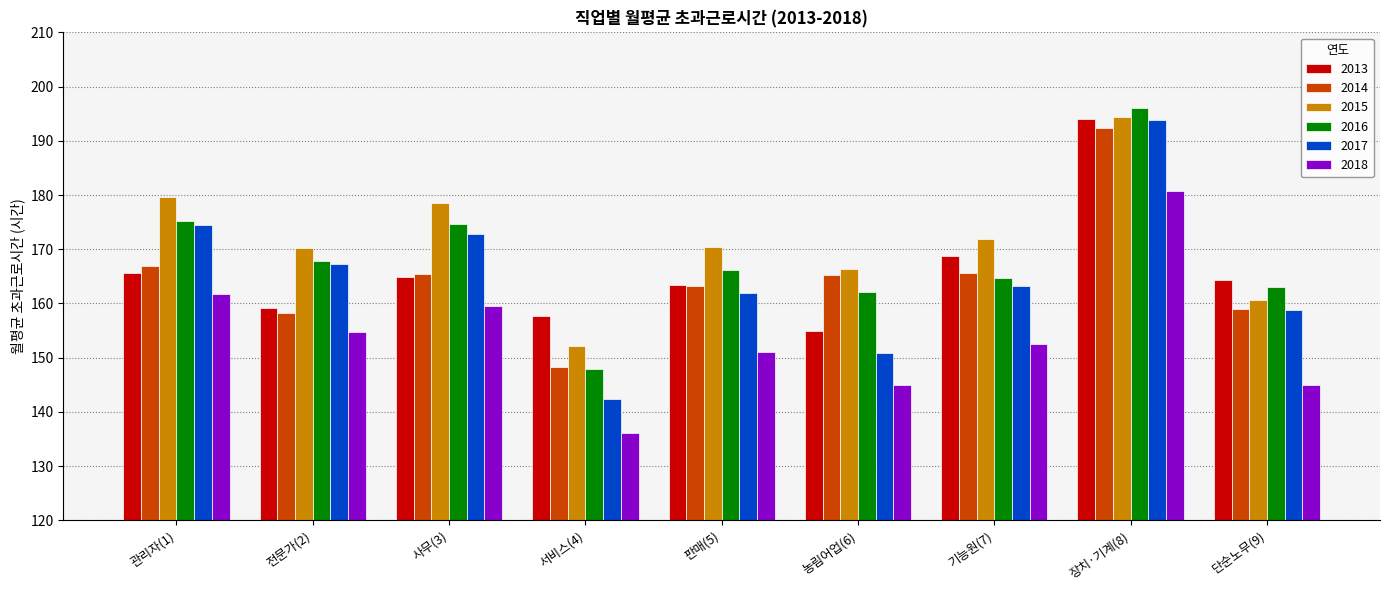

Which label corresponds to the largest value in the chart?

장치·기계(8)